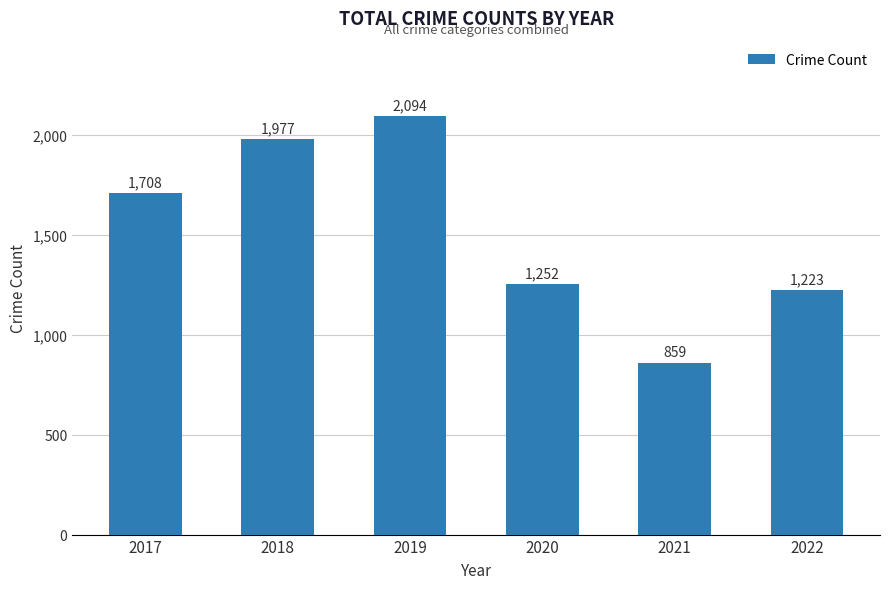

Reading left to right, transcribe all the data shown in this chart.

1708	1977	2094	1252	859	1223